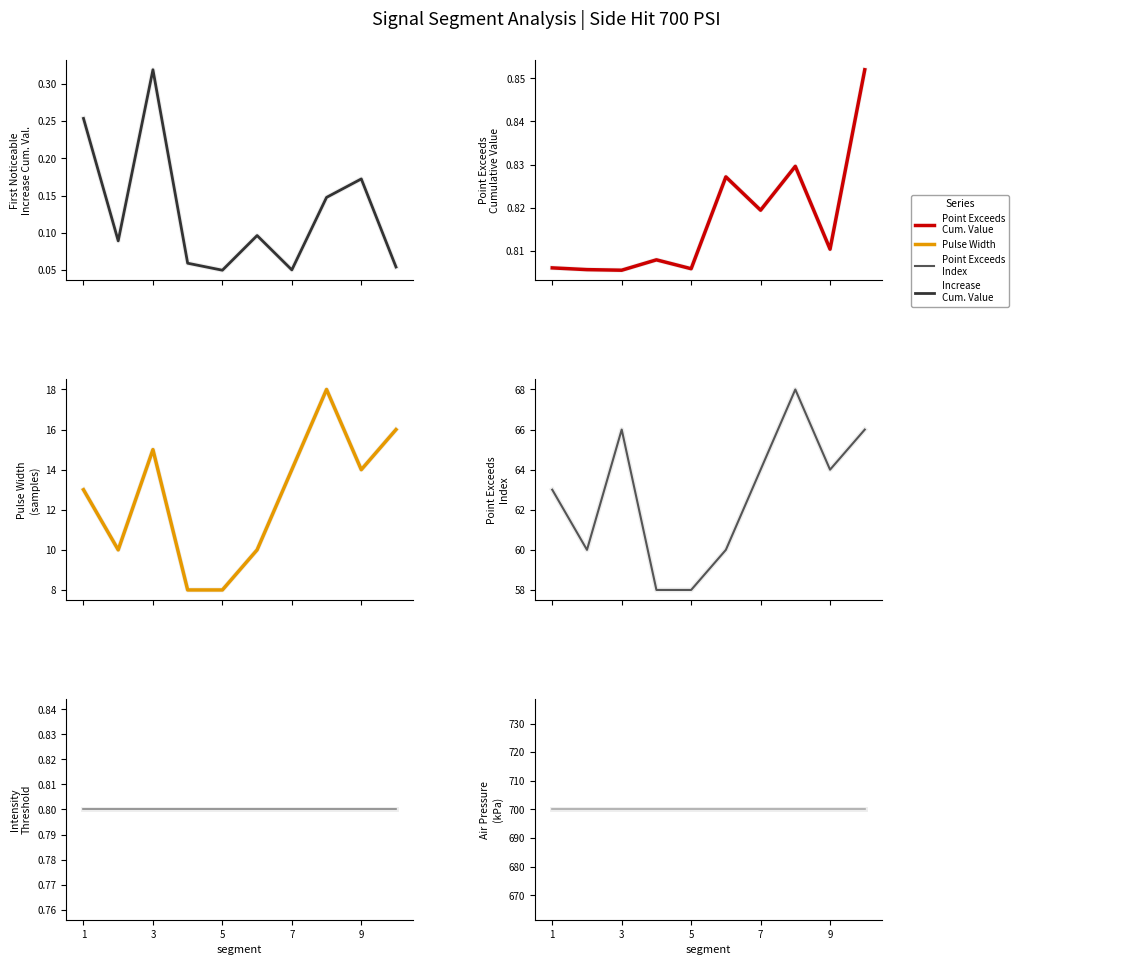

True or false: Point_Exceeds_Index and Point_Exceeds_Cumulative_Value cross at least once.

False